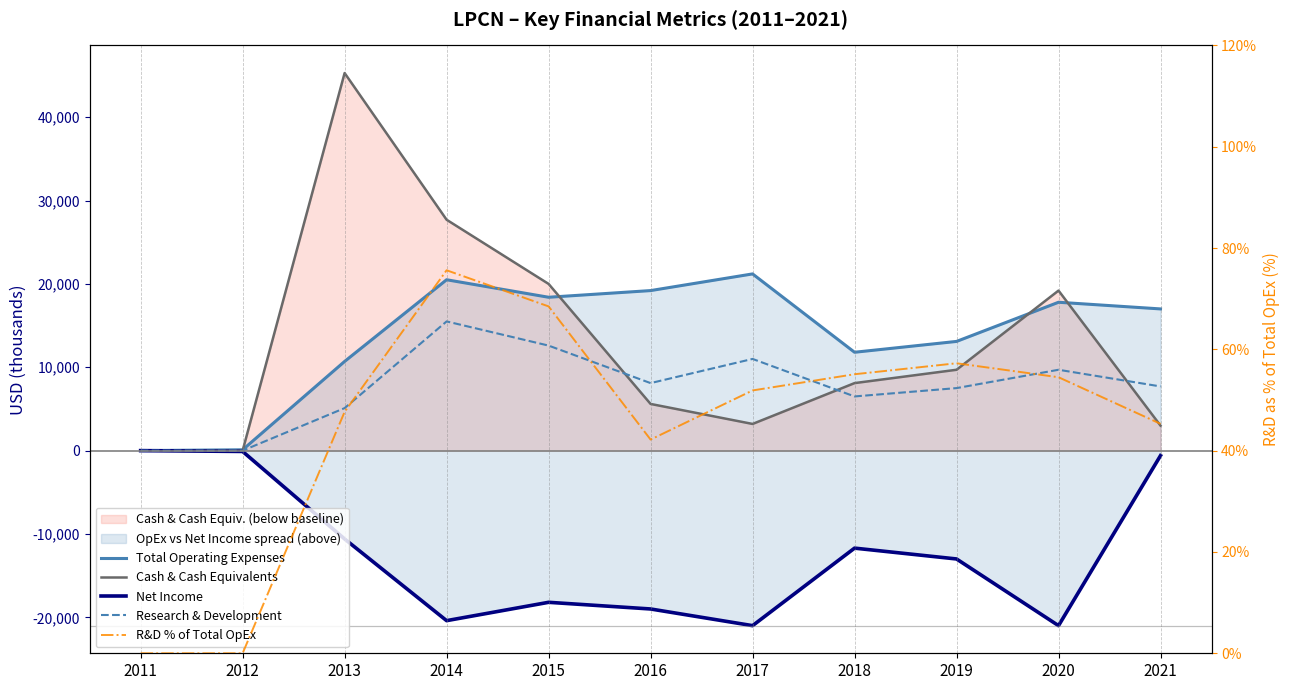

Reading left to right, list all the values displayed in this chart.

Total Operating Expenses: 0.0	100.0	10700.0	20500.0	18400.0	19200.0	21200.0	11800.0	13100.0	17800.0	17000.0
Cash & Cash Equivalents: 0.0	0.0	45300.0	27700.0	20000.0	5600.0	3200.0	8100.0	9700.0	19200.0	3000.0
Net Income: 0.0	-100.0	-10600.0	-20400.0	-18200.0	-19000.0	-21000.0	-11700.0	-13000.0	-21000.0	-600.0
Research & Development: 0.0	0.0	5100.0	15500.0	12600.0	8100.0	11000.0	6500.0	7500.0	9700.0	7700.0
R&D % of Total OpEx: 0.0	0.0	47.7	75.6	68.5	42.2	51.9	55.1	57.3	54.5	45.3